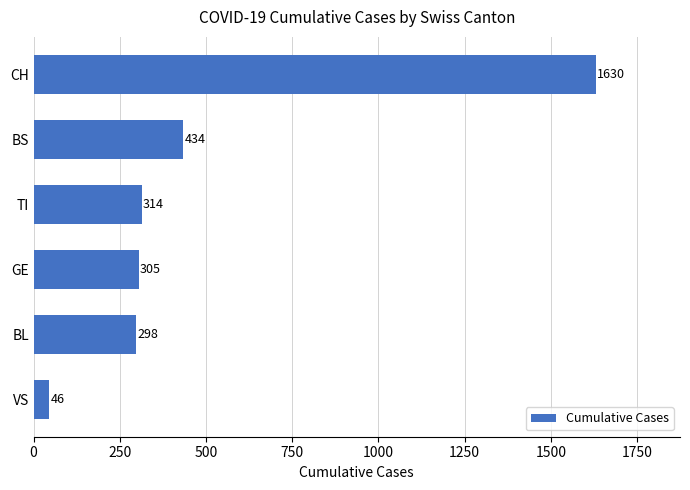

Which has a higher value, BS or VS?

BS